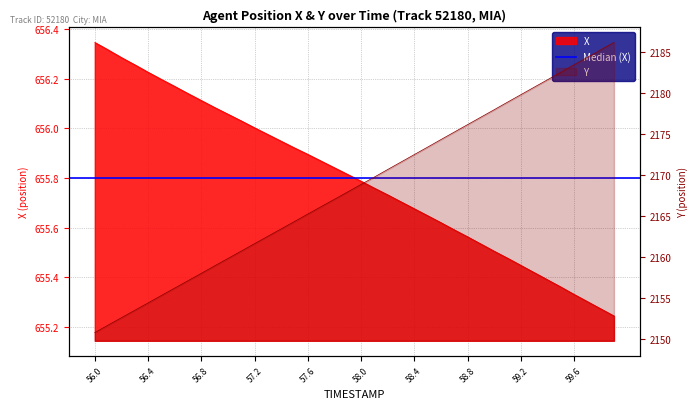

At how many categories does at least one series exceed 1079?

40